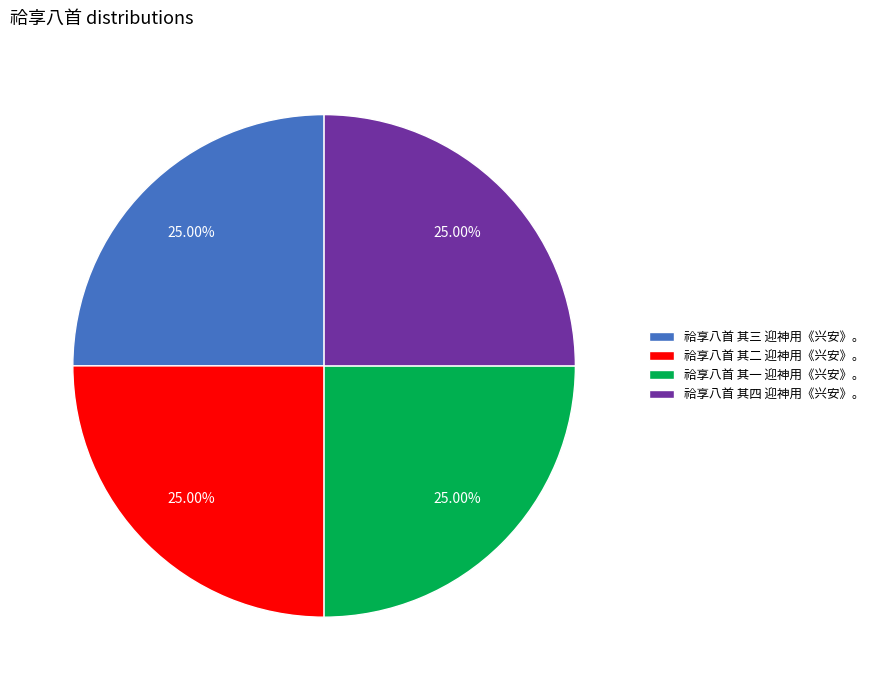

Count the number of slices in the pie.

4